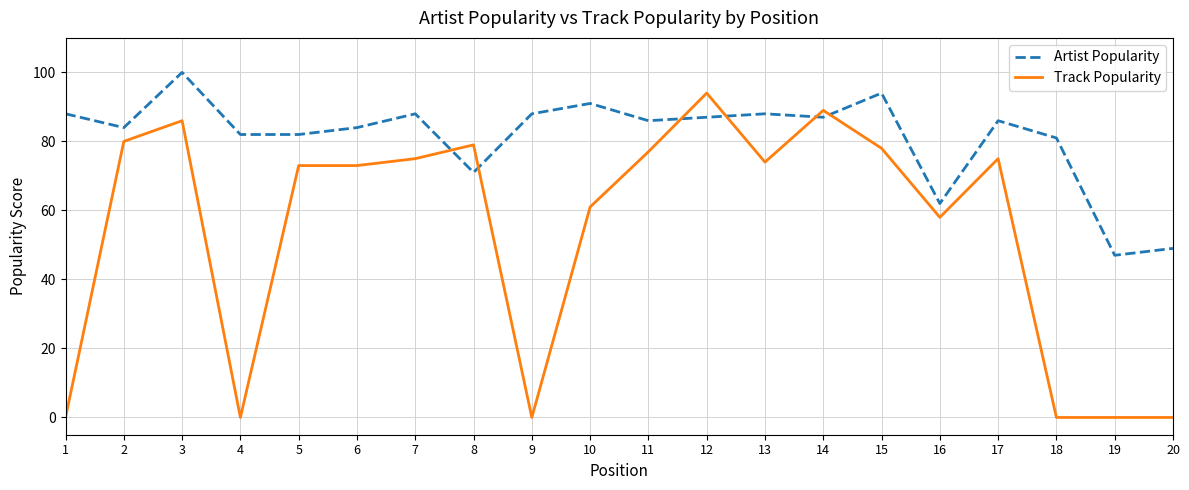

True or false: Track Popularity and Artist Popularity intersect in this chart.

True